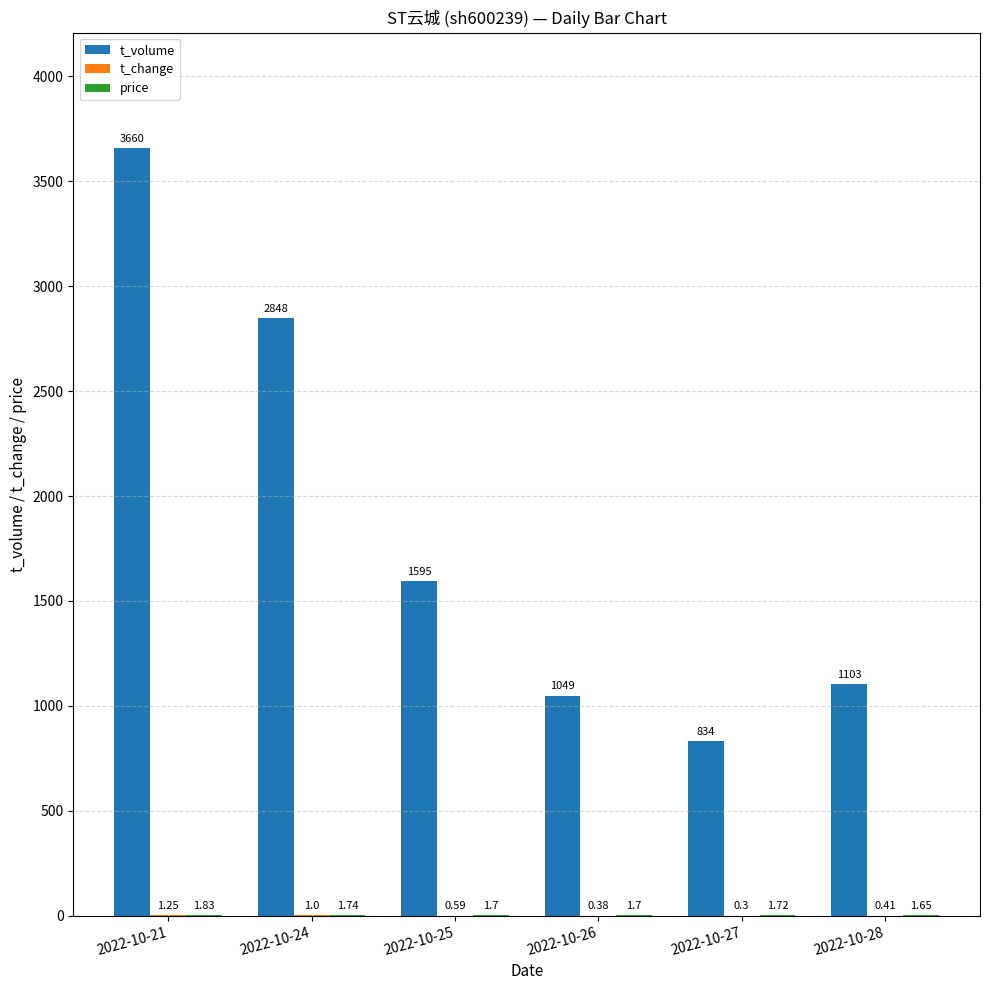

The value of t_volume at 2022-10-27 is 1286.7. True or false?

False